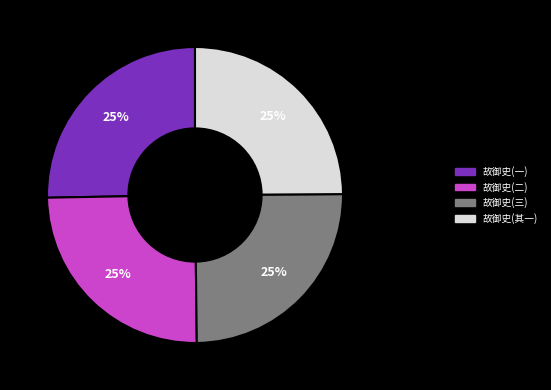

Does any single category account for the majority?

No